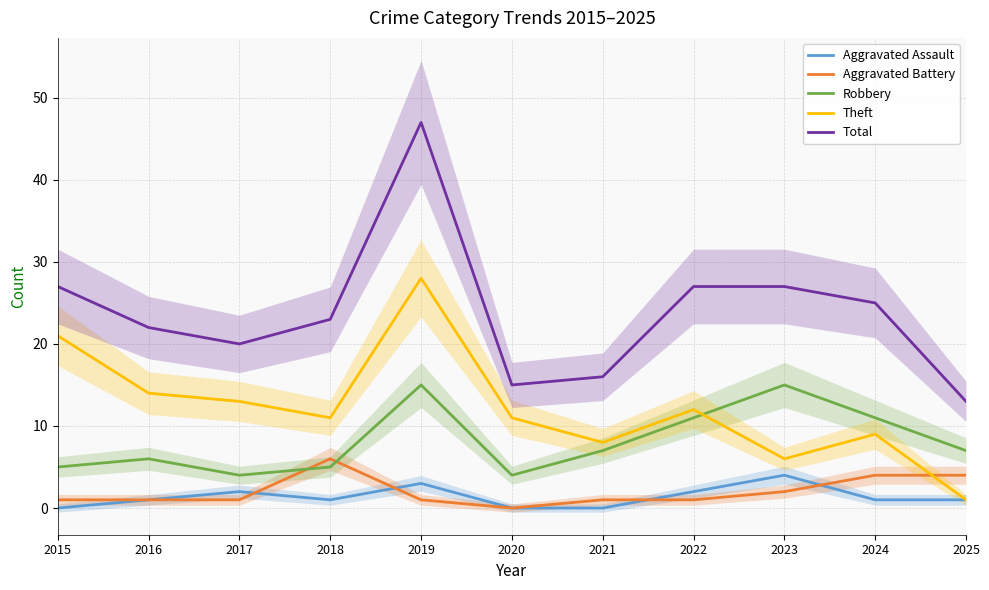

What is the difference between the maximum and minimum values in the Robbery series?

11